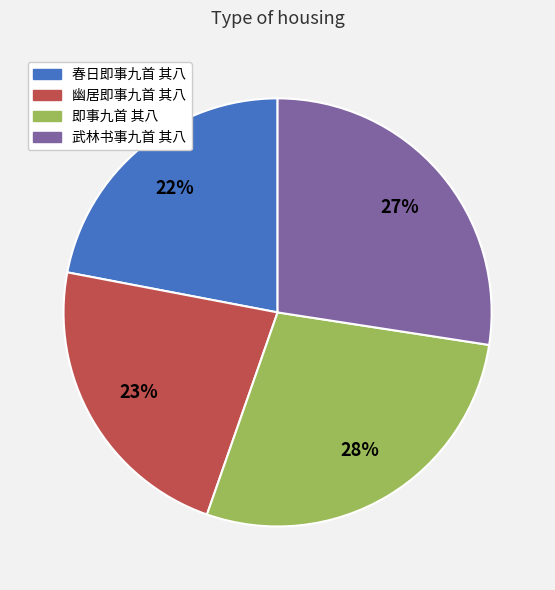

Is 春日即事九首 其八 the majority of the pie?

No